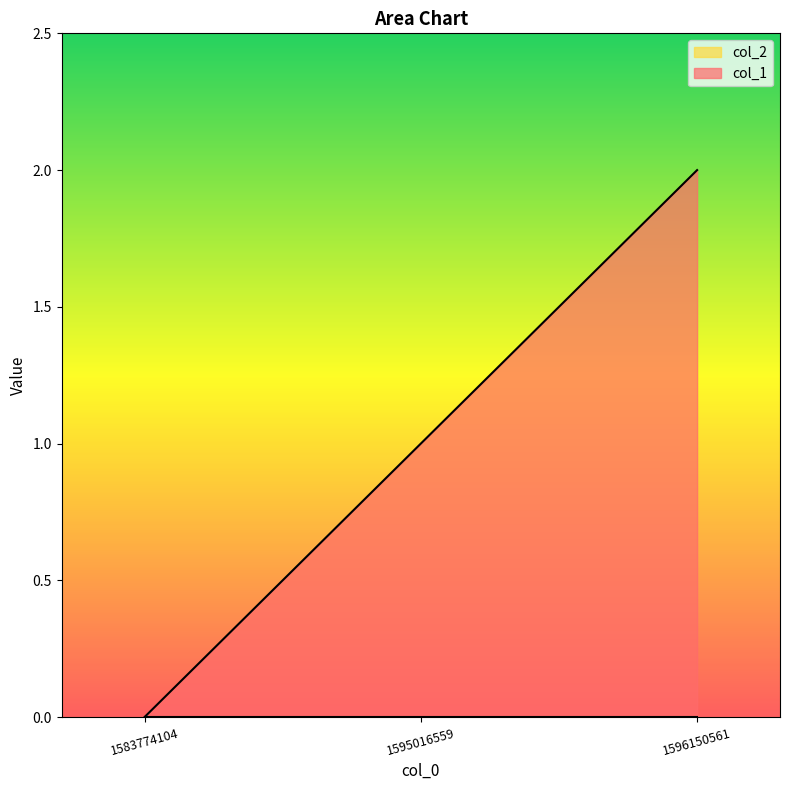

What is the change in value from 1595016559 to 1596150561?

+1